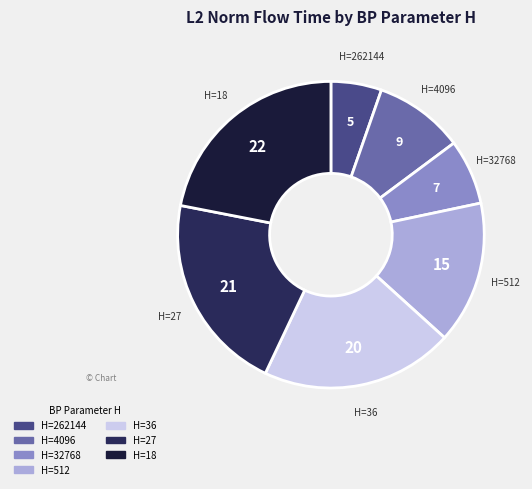

Which category has the biggest portion of the pie?

18